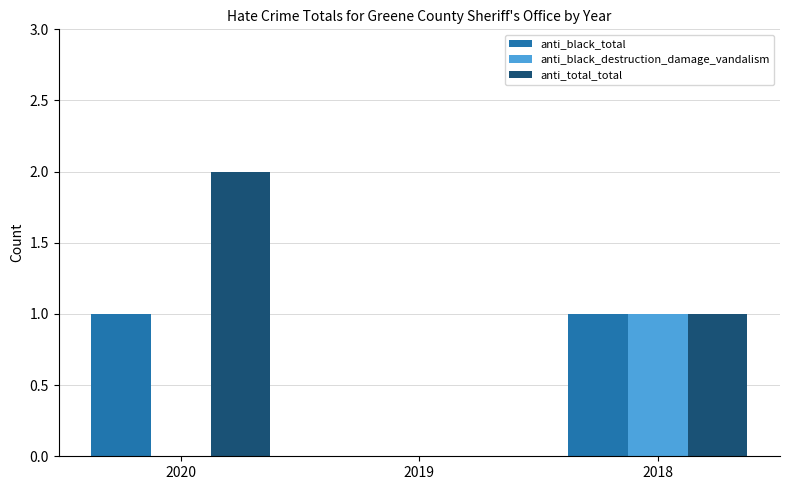

Does the chart contain stacked bars?

No